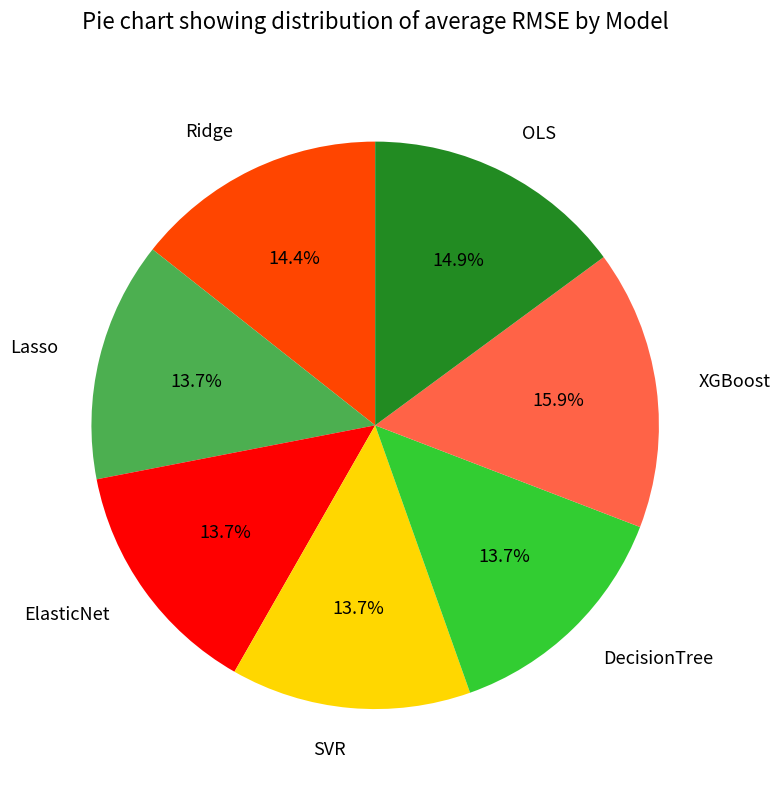

Does SVR account for over 50% of the chart?

No